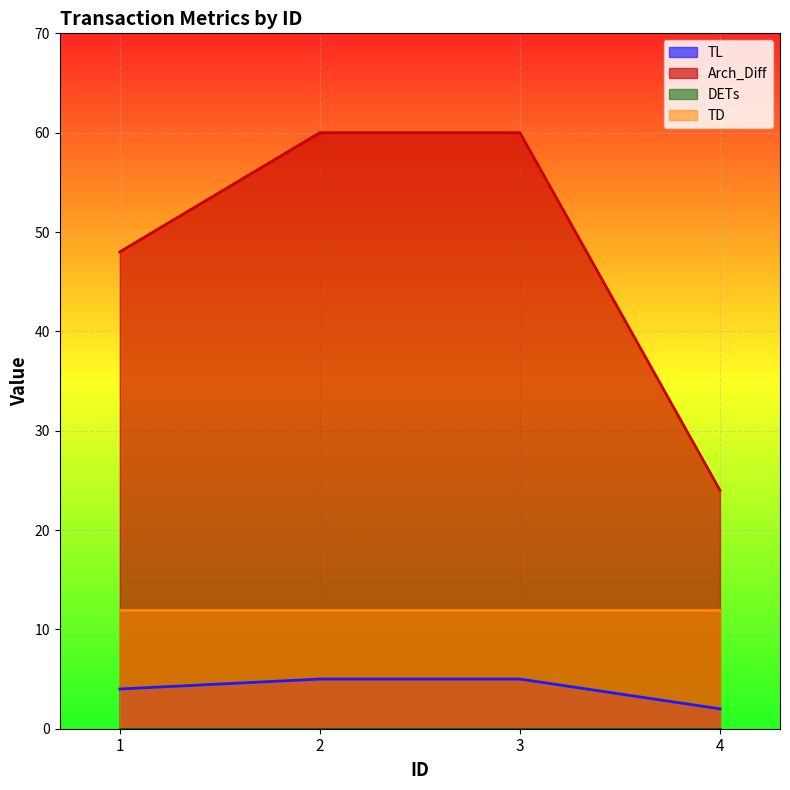

How many series are shown in this chart?

4